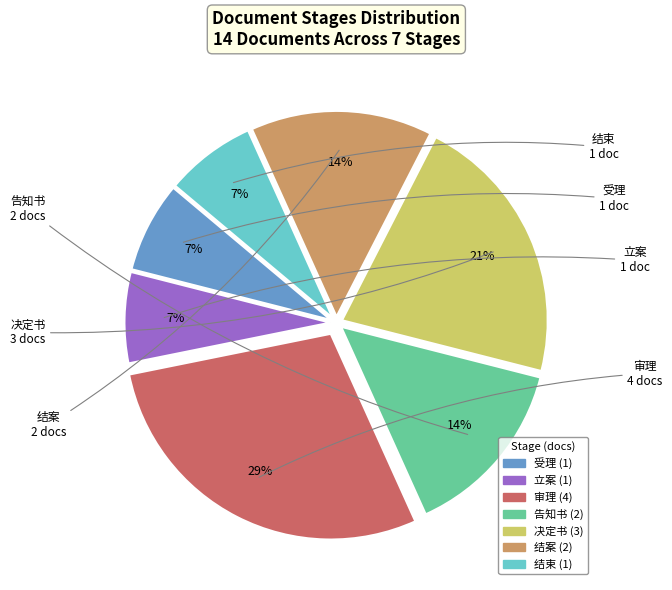

Is 立案 the majority of the pie?

No